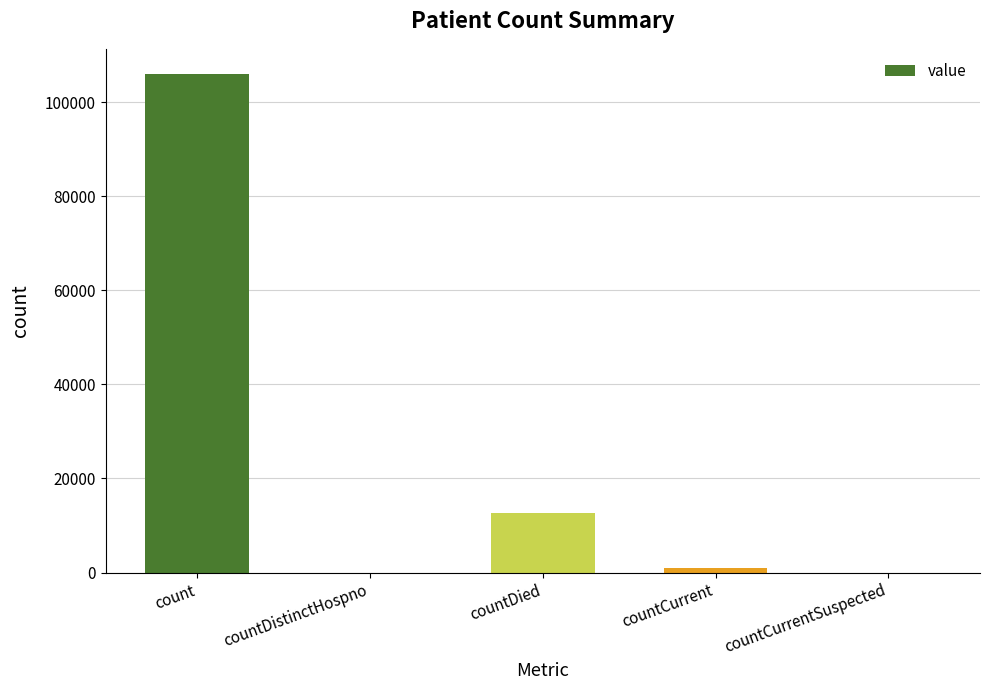

What is the average value?

23941